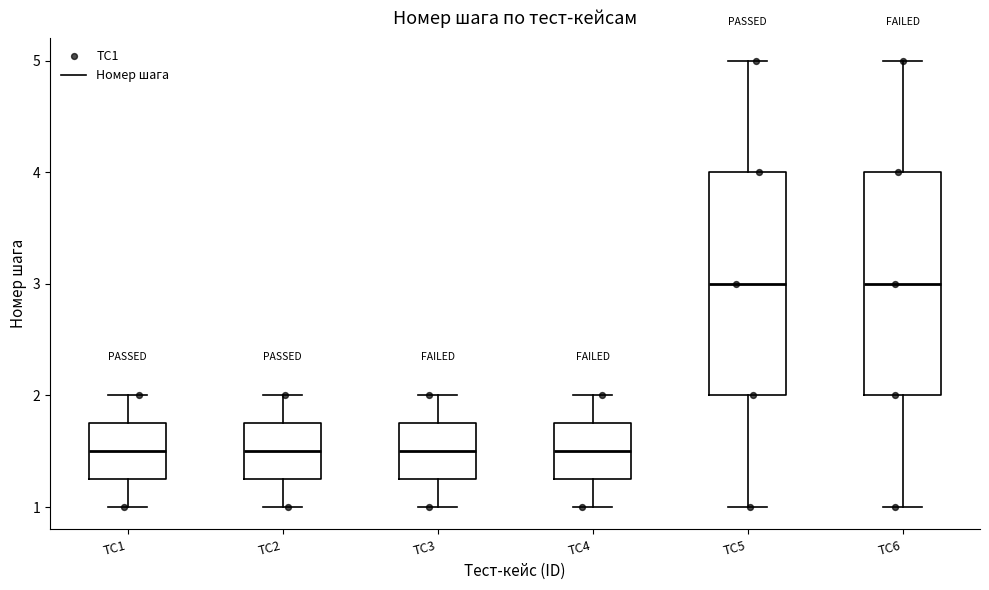

Reading left to right, read every box against the y-axis: the position of its median line, the range the box covers, and the ends of its whiskers. The values are not printed on the chart, so give them approximately, as read against the axis.

TC1: median 1.5, box 1.3 to 1.8, whiskers 1.0 to 2.0
TC2: median 1.5, box 1.3 to 1.8, whiskers 1.0 to 2.0
TC3: median 1.5, box 1.3 to 1.8, whiskers 1.0 to 2.0
TC4: median 1.5, box 1.3 to 1.8, whiskers 1.0 to 2.0
TC5: median 3.0, box 2.0 to 4.0, whiskers 1.0 to 5.0
TC6: median 3.0, box 2.0 to 4.0, whiskers 1.0 to 5.0